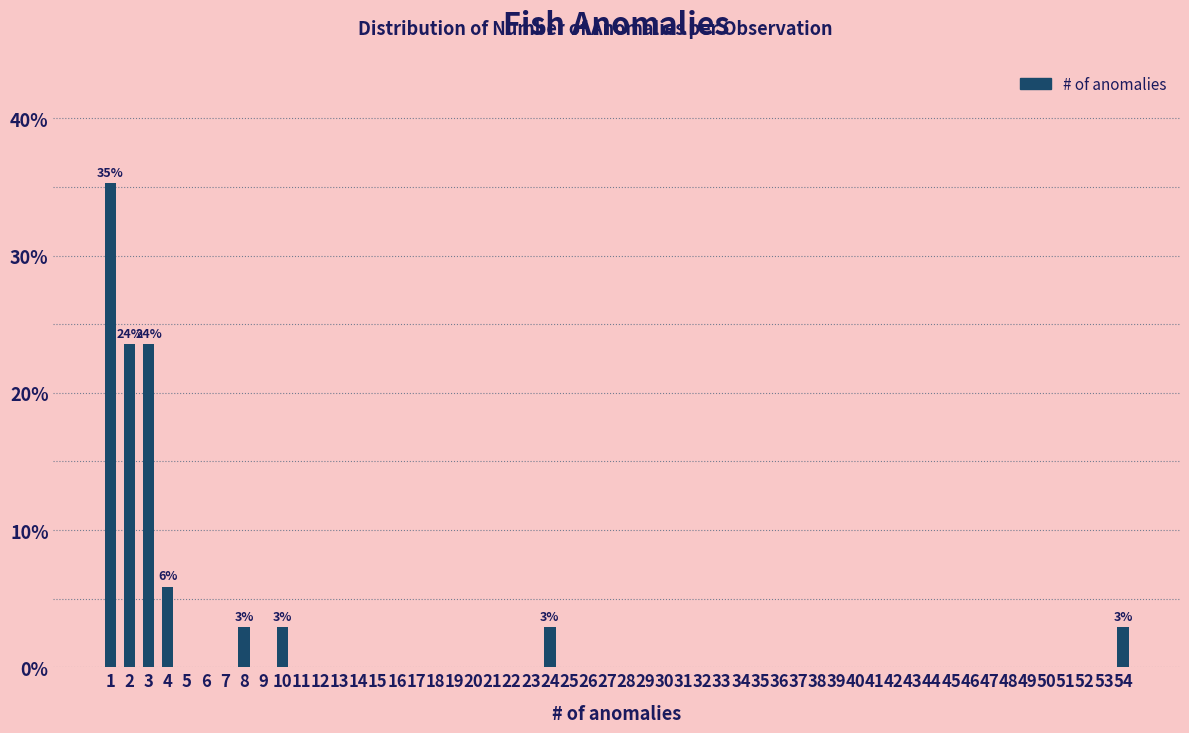

What is the sum of the values at 8 and 3?

26.5